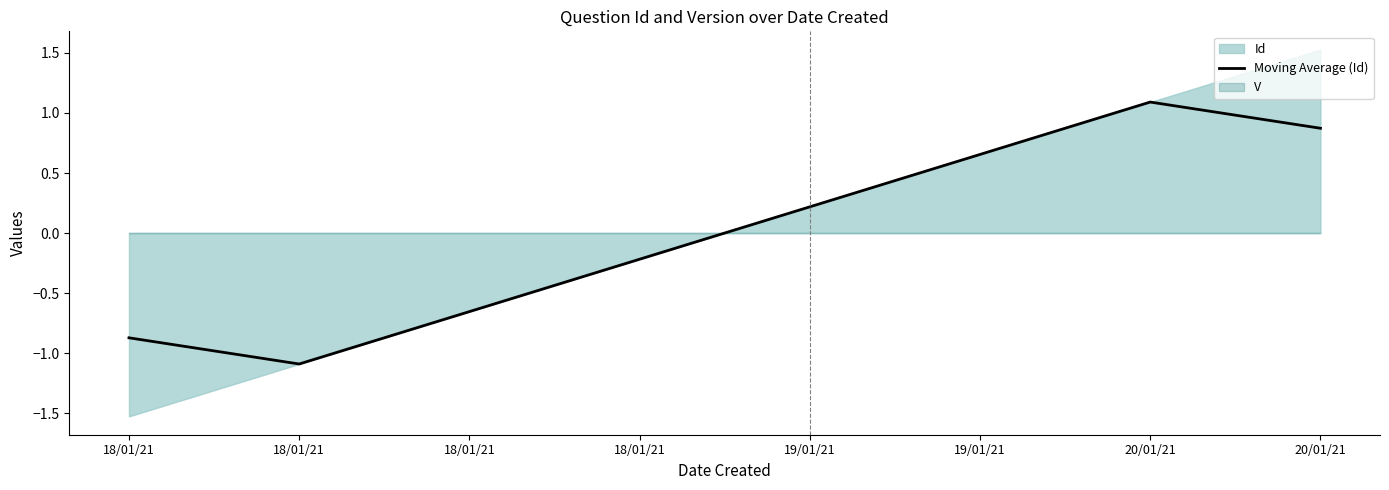

Reading left to right, extract all data points from this chart.

18/01/21=-0.9	18/01/21=-1.1	18/01/21=-0.7	18/01/21=-0.2	19/01/21=0.2	19/01/21=0.7	20/01/21=1.1	20/01/21=0.9